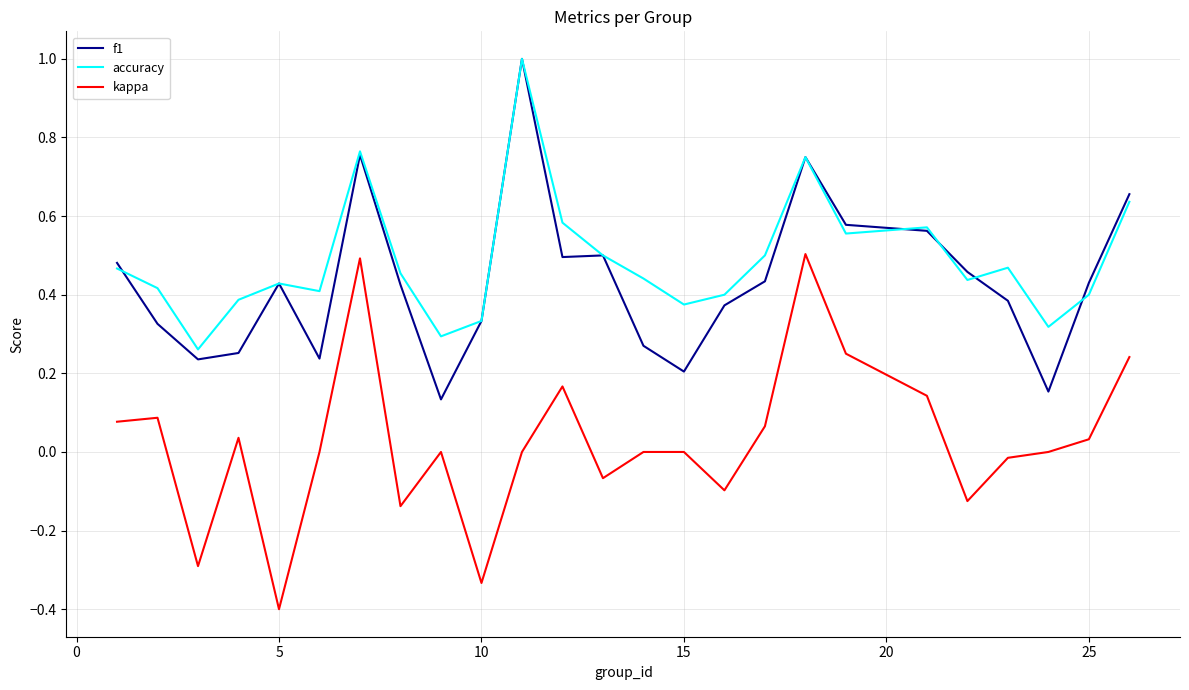

What is the greatest value displayed?

1.0